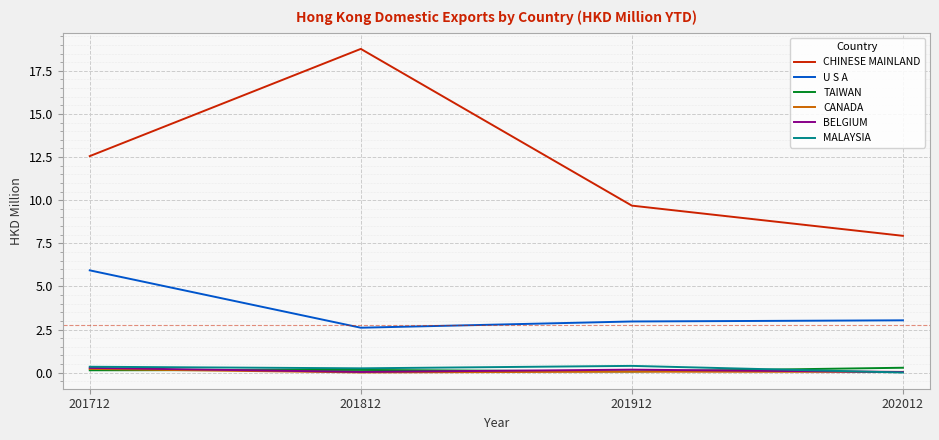

True or false: CHINESE MAINLAND and MALAYSIA cross at least once.

False